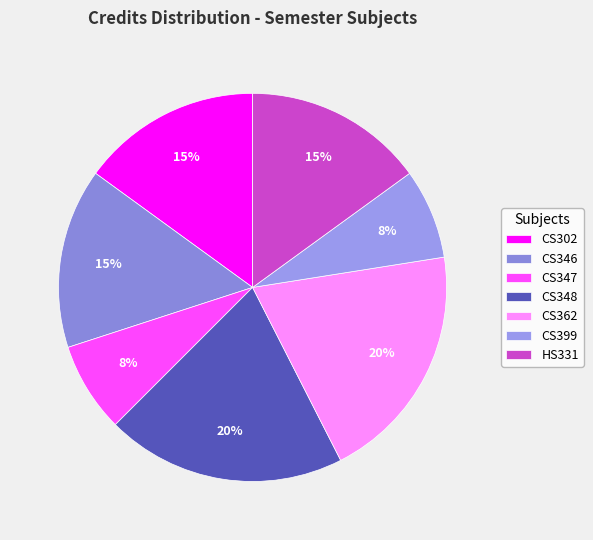

Count the number of slices in the pie.

7